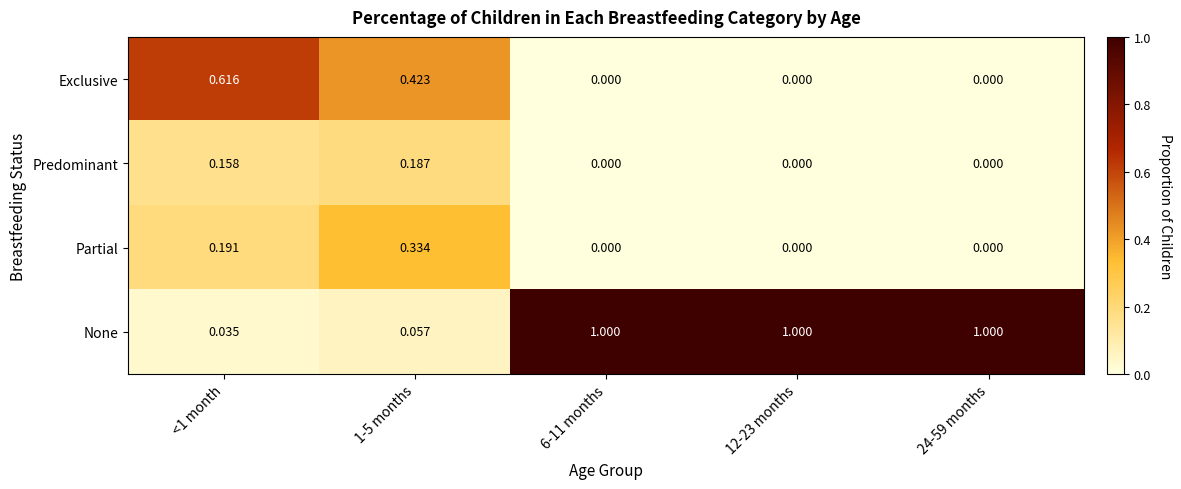

Count the number of data series in this chart.

4